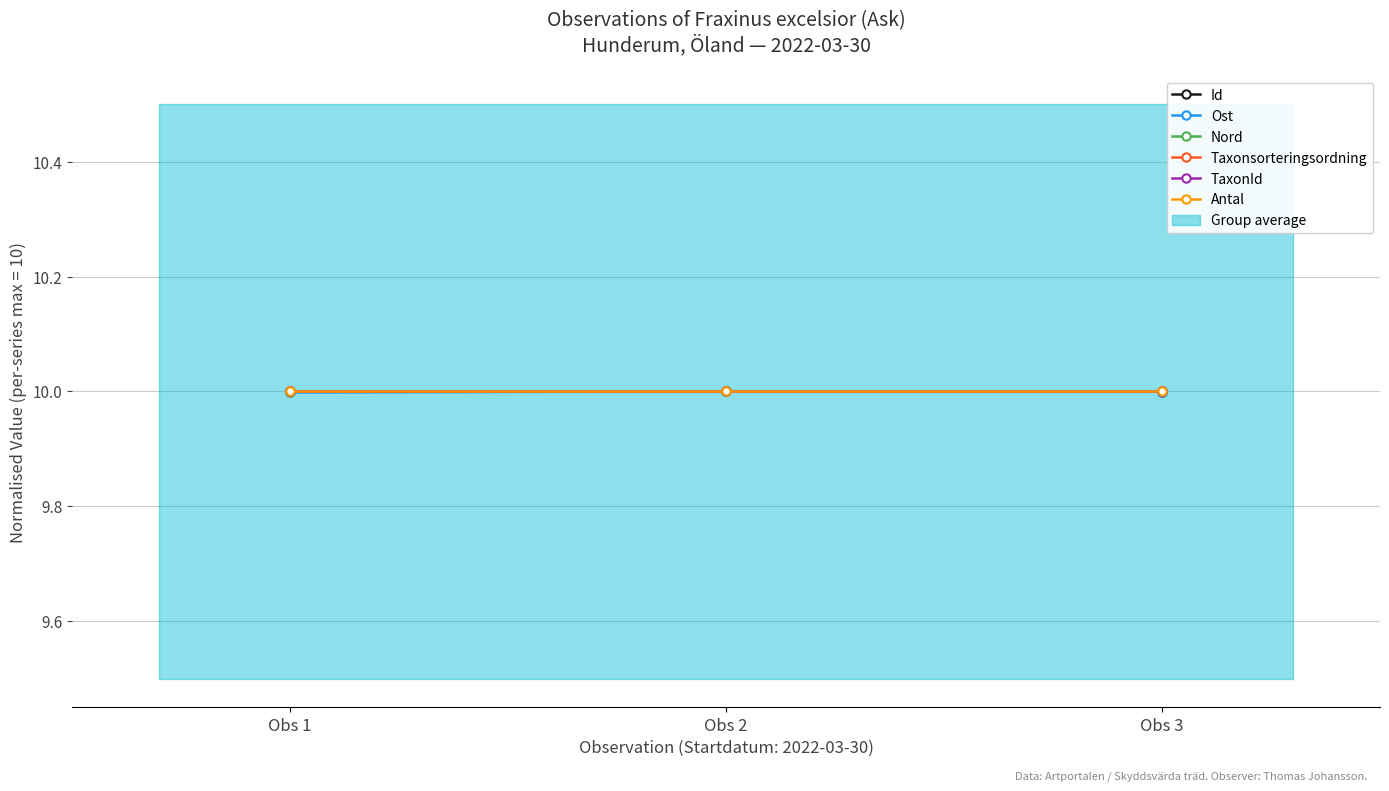

What is the value of the Id point at the 1st from the left?

10.0